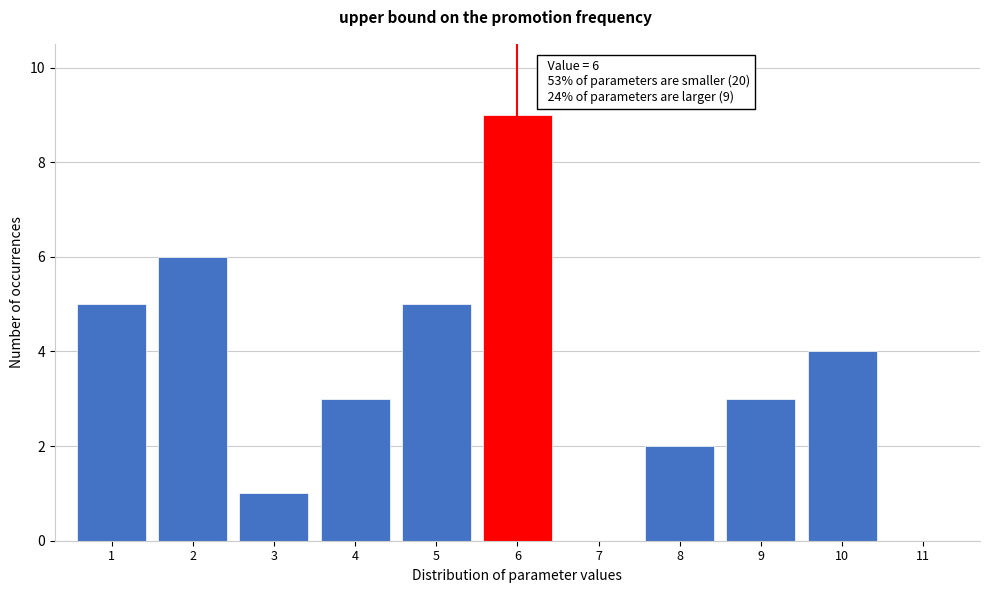

Reading right to left, what are all the values shown in this chart?

11=0	10=4	9=3	8=2	7=0	6=9	5=5	4=3	3=1	2=6	1=5